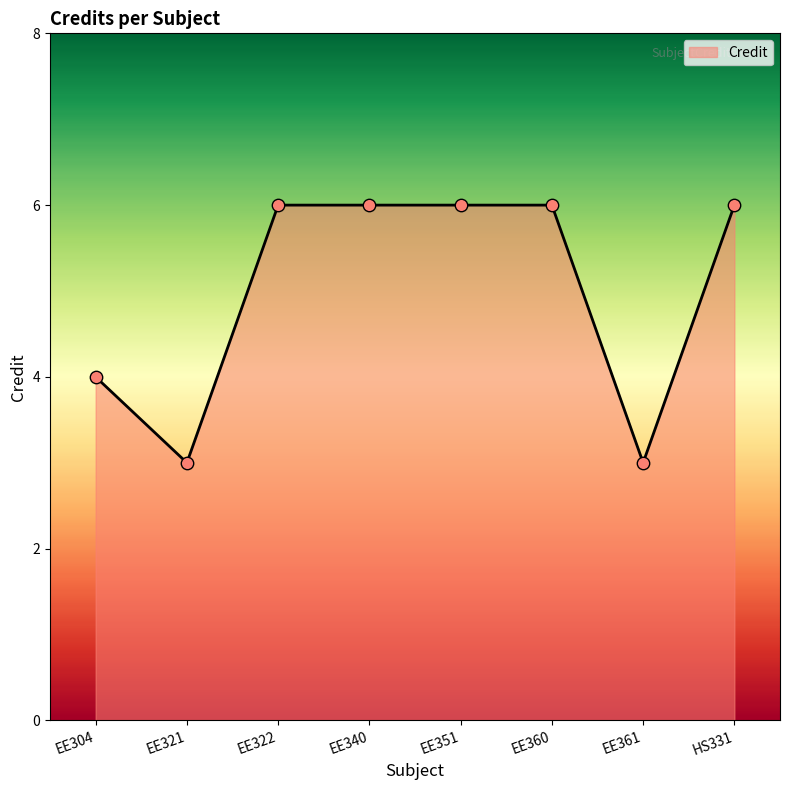

Approximately how many times larger is the value at EE361 compared to EE321?

1.0